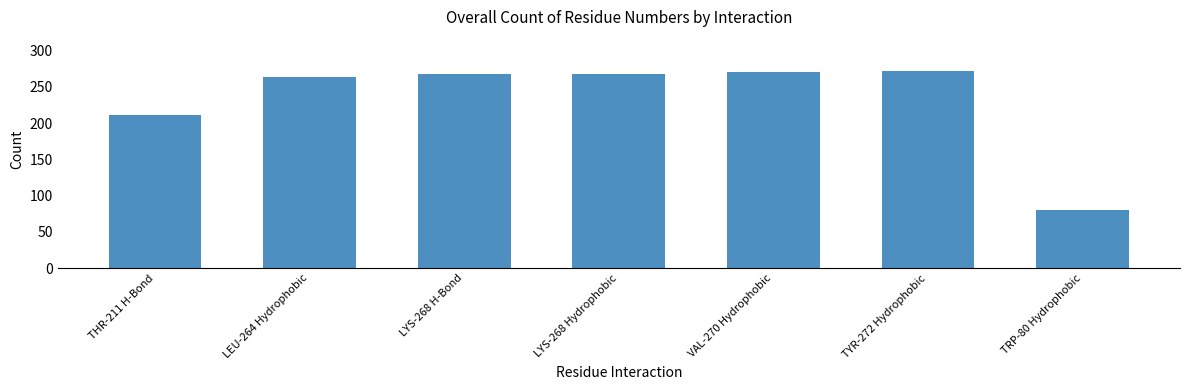

True or false: the data shows 461 at TYR-272 Hydrophobic.

False